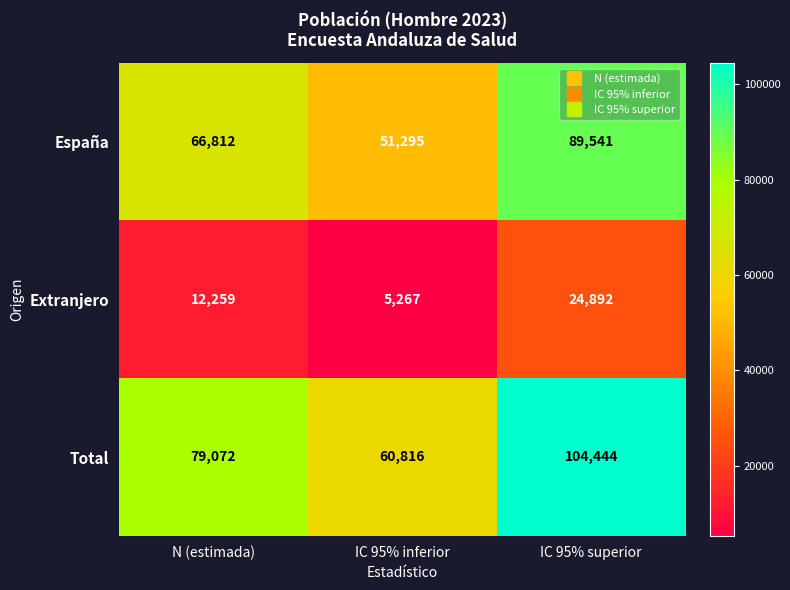

What is the minimum value for Total?

60816